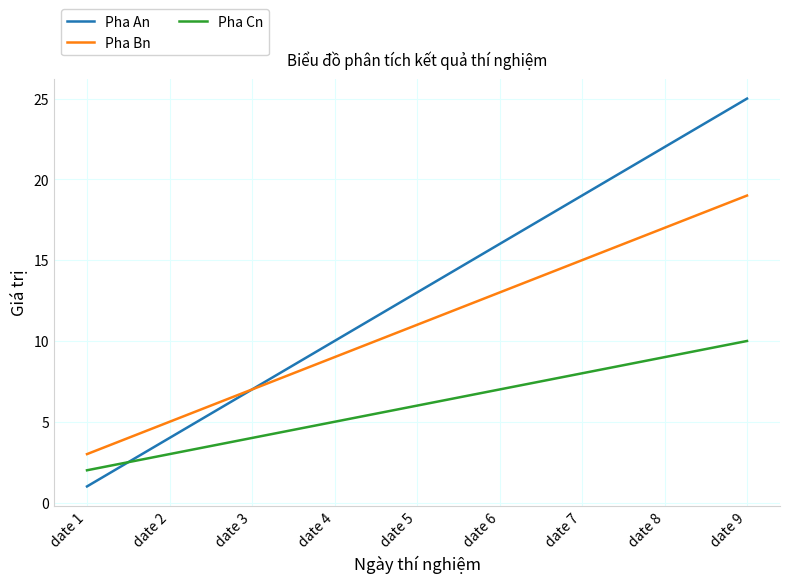

Is the value of Pha Cn at date 2 greater than the value of Pha Bn at date 7?

No